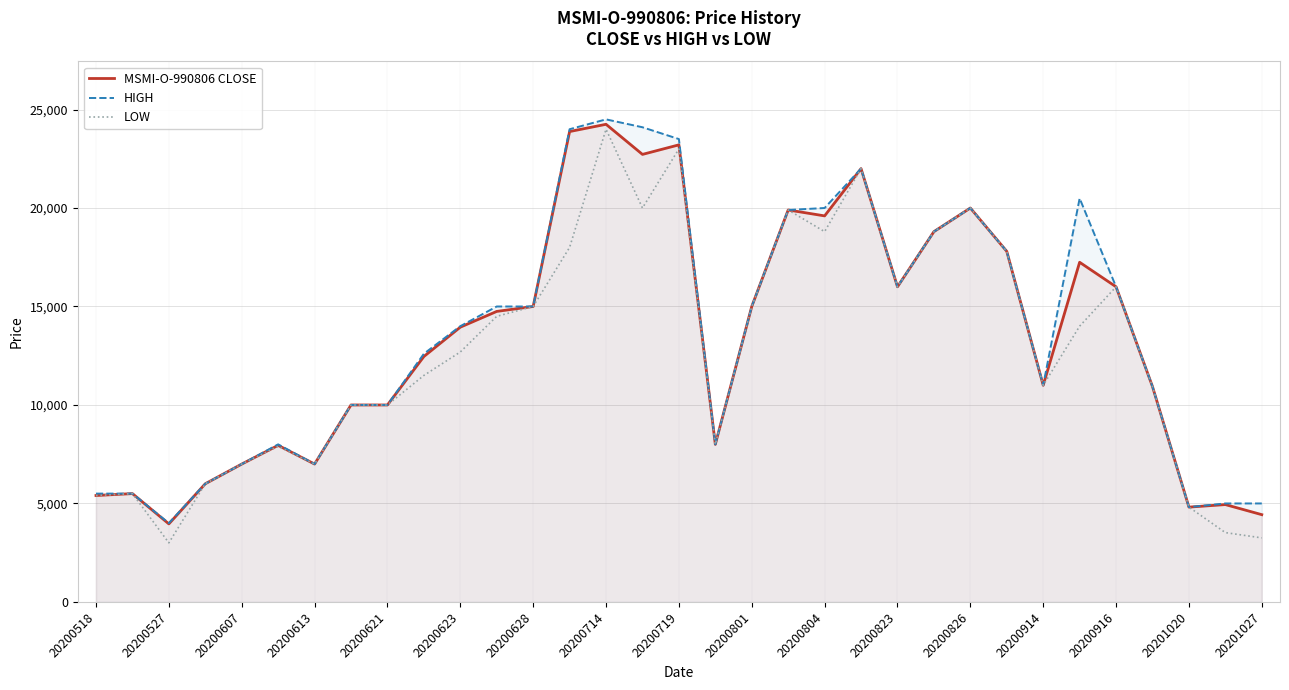

How many values in the LOW series are below 12690?

16